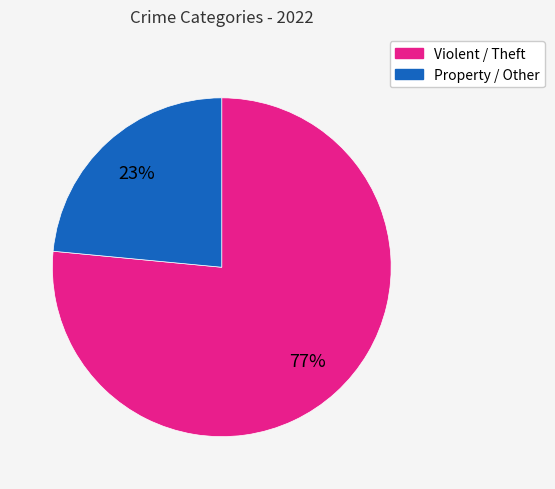

To the nearest percent, what is the average slice percentage?

50%